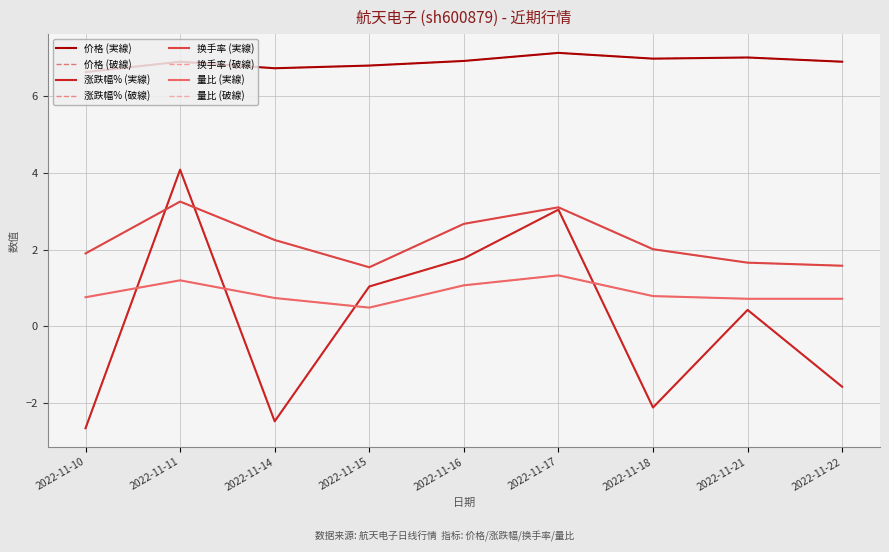

At how many categories does at least one series exceed 5?

9